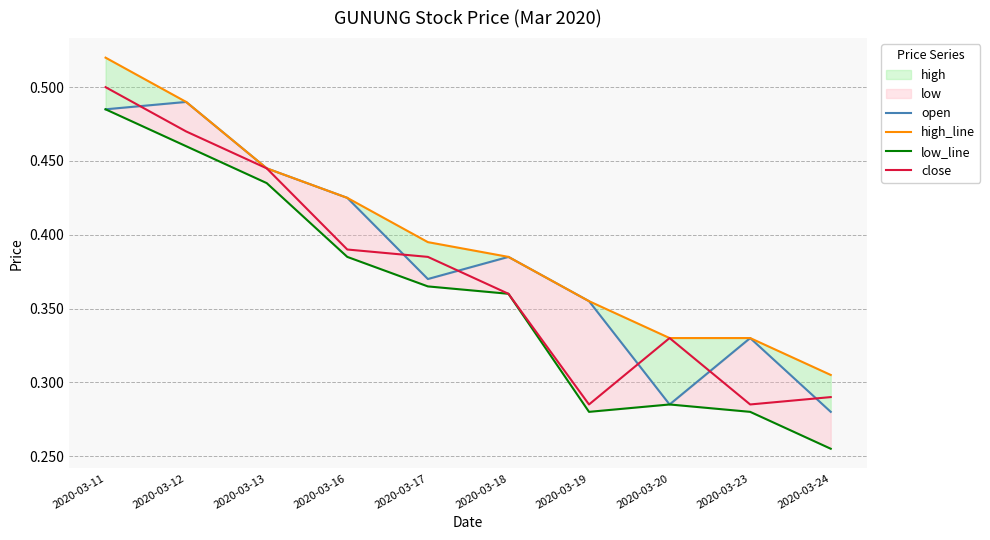

Rank the series by their maximum value, from highest to lowest.

high_line, close, open, low_line